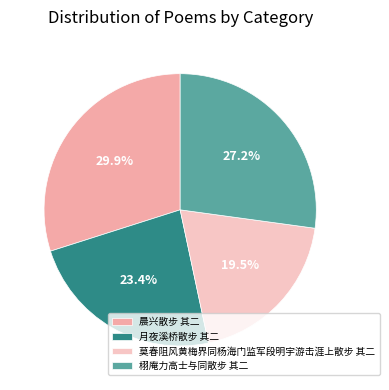

Is it true that 栩庵力高士与同散步 其二 is 27% of the pie?

True